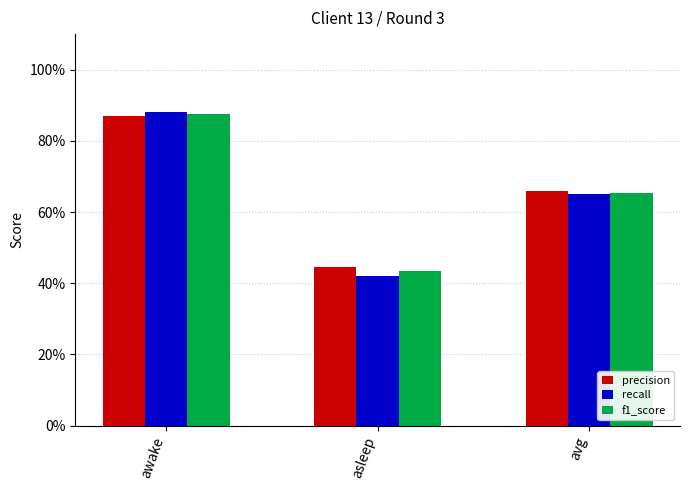

Does the chart contain stacked bars?

No